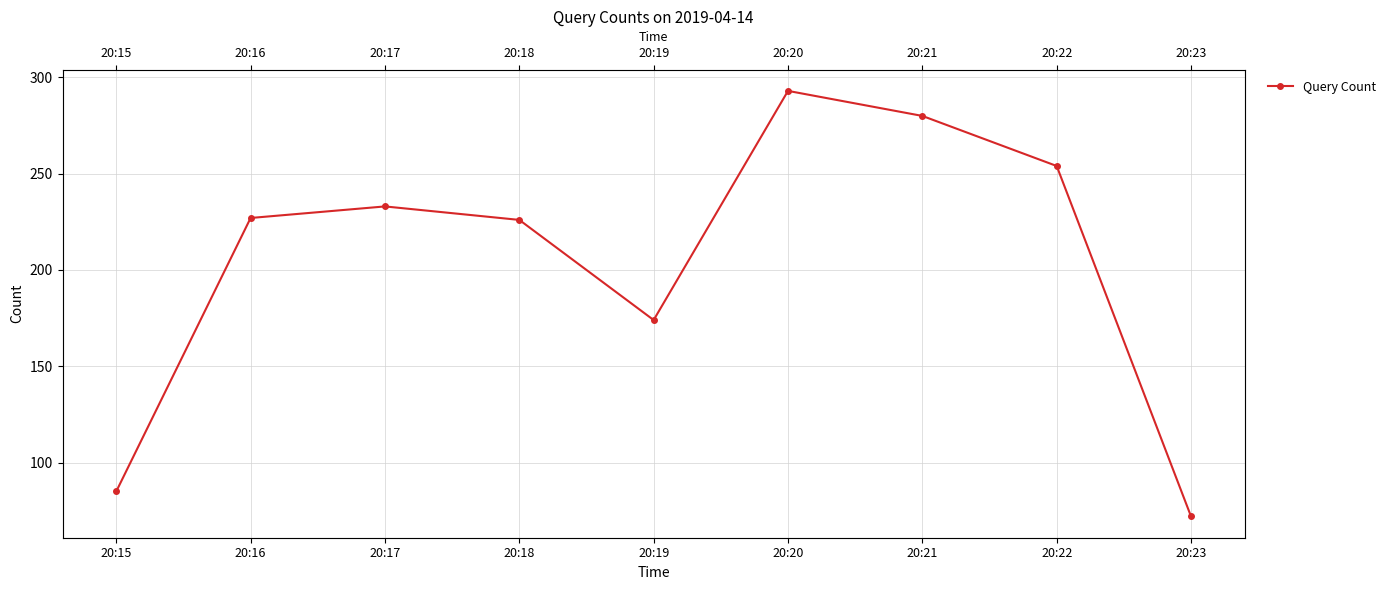

Reading left to right, transcribe all the data shown in this chart.

85	227	233	226	174	293	280	254	72